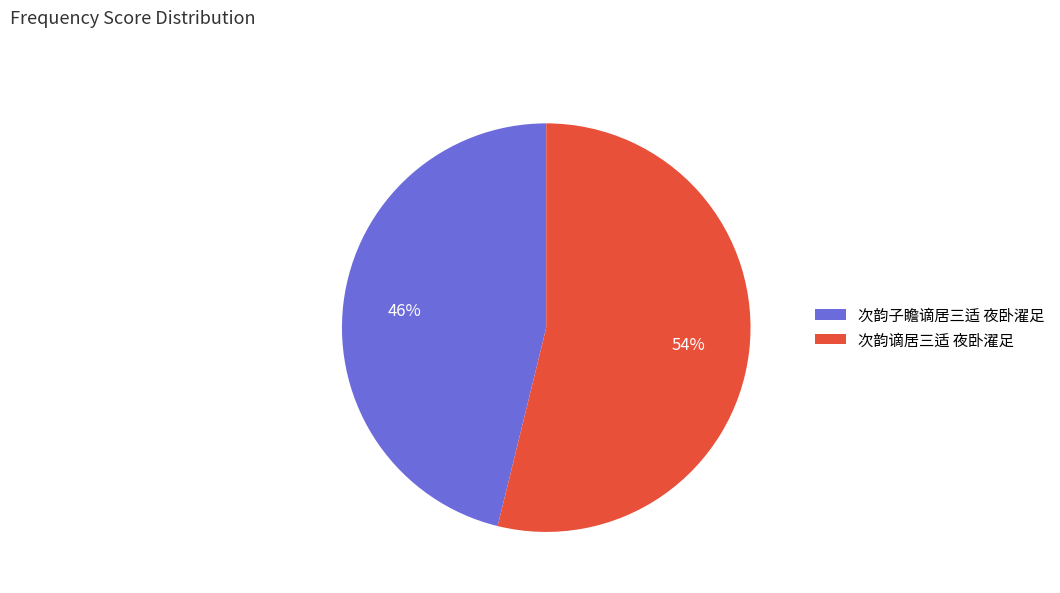

Is it true that 次韵子瞻谪居三适 夜卧濯足 is 46% of the pie?

True